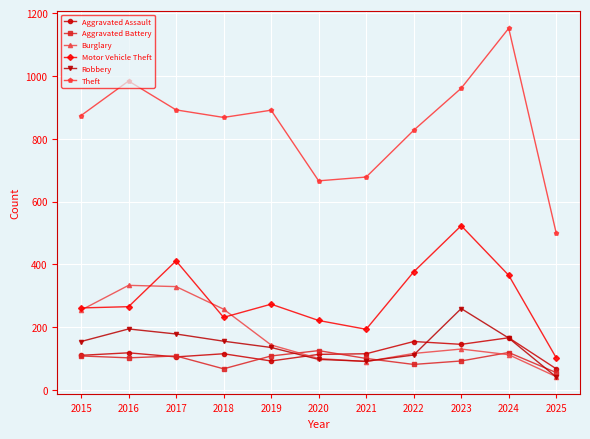

What is the value of the Aggravated Battery point at the 2nd from the left?

102